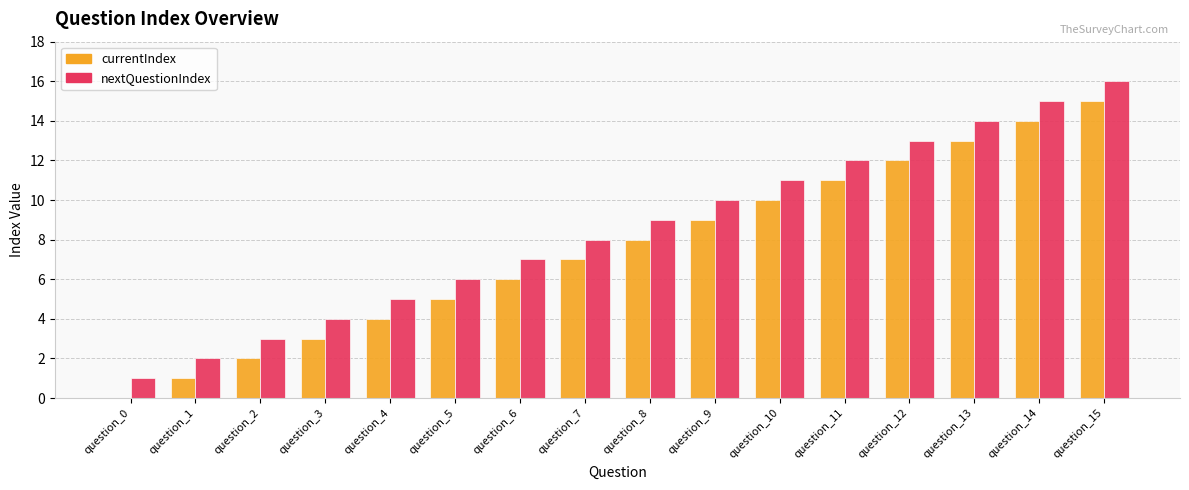

What is the sum of all nextQuestionIndex values?

136